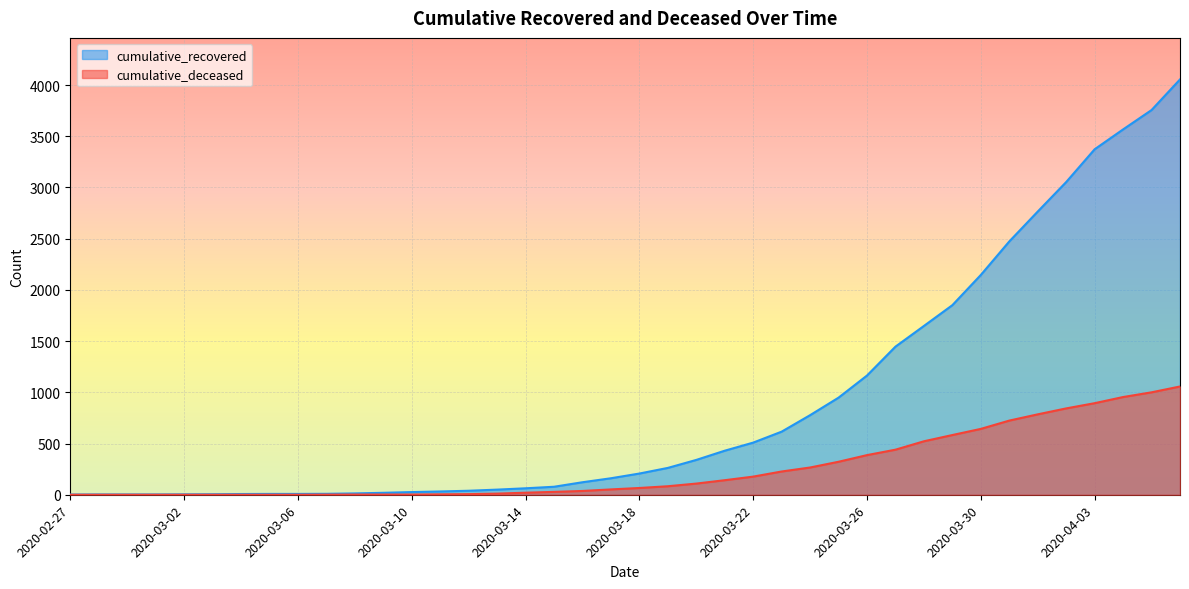

Read the cumulative_recovered value at 2020-04-01.

2765